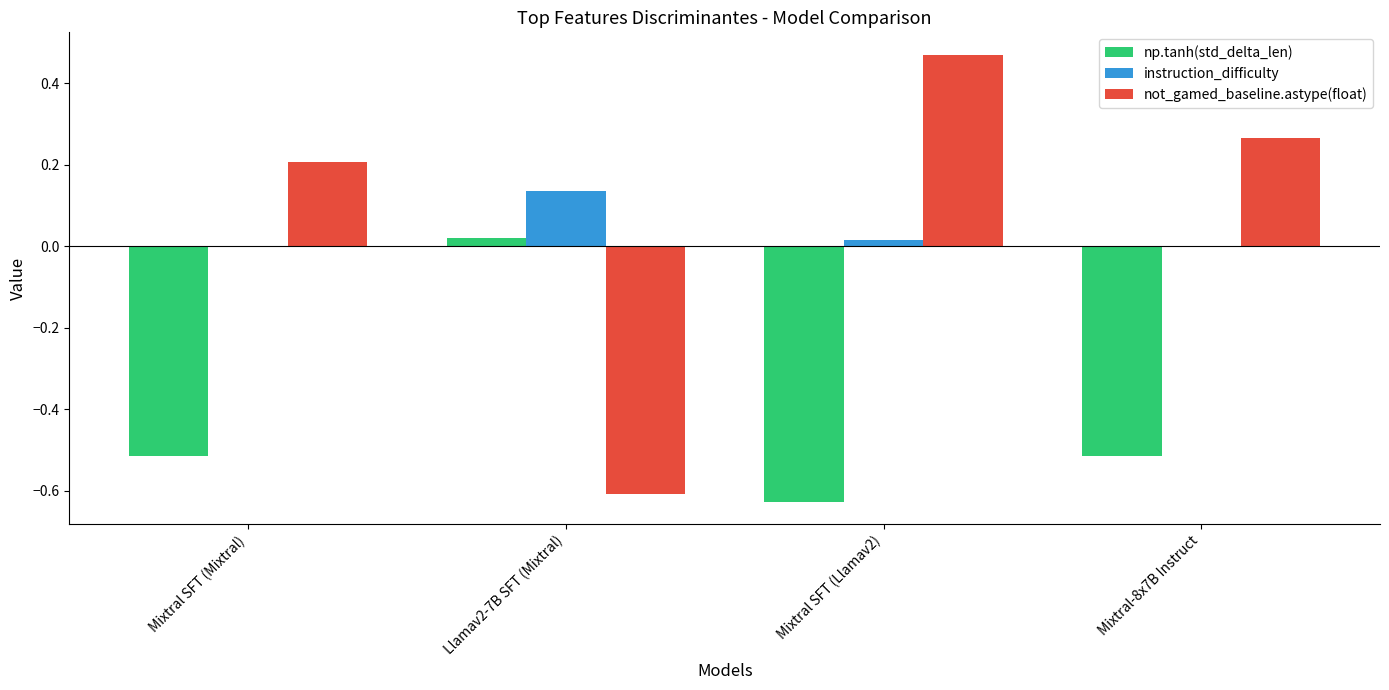

Between Llamav2-7B SFT (Mixtral) and Mixtral-8x7B Instruct, which series saw the biggest shift?

not_gamed_baseline.astype(float)